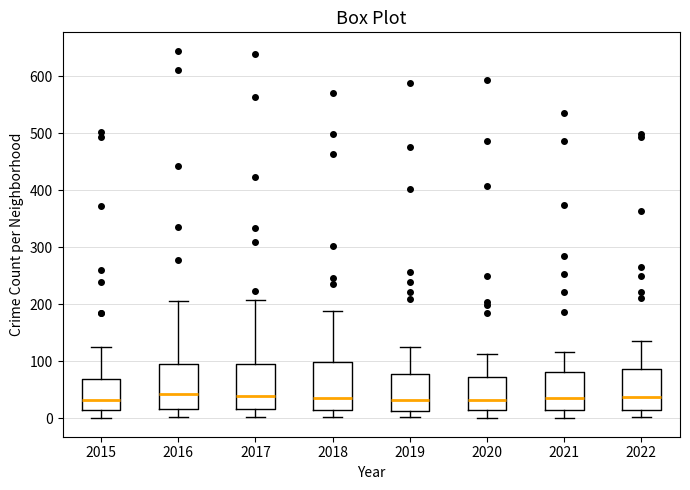

Where does the upper whisker of the box at x = 2022 end on the y-axis? The values are not printed on the chart, so give them approximately, as read against the axis.

140